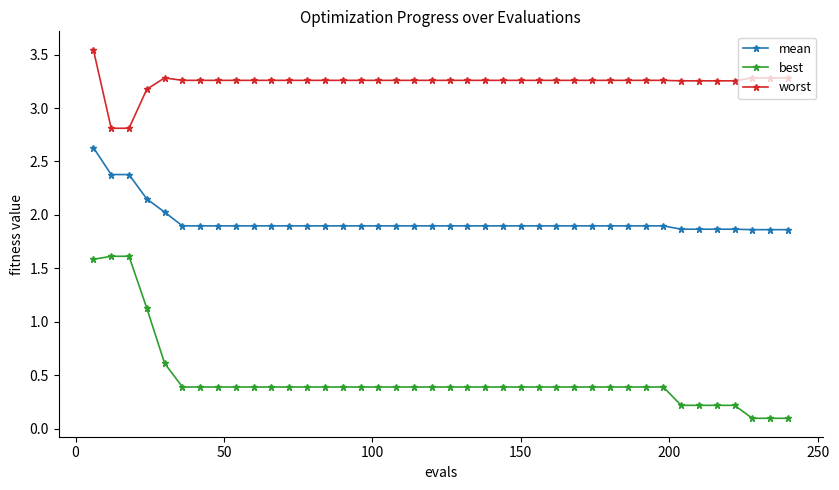

What is the value of the best point at the 32nd from the left?

0.4